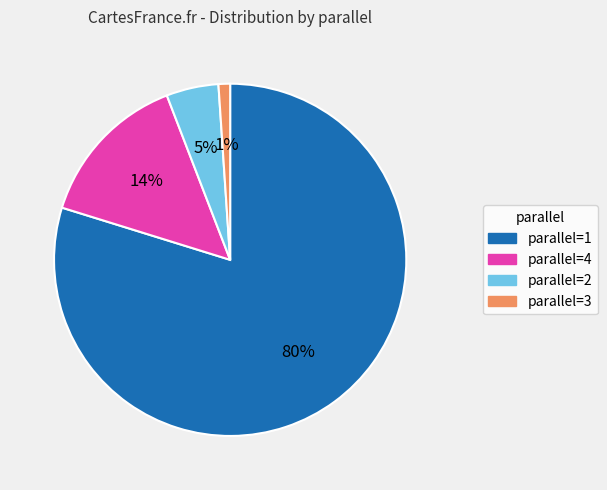

Is there any slice that represents more than half of the pie?

Yes